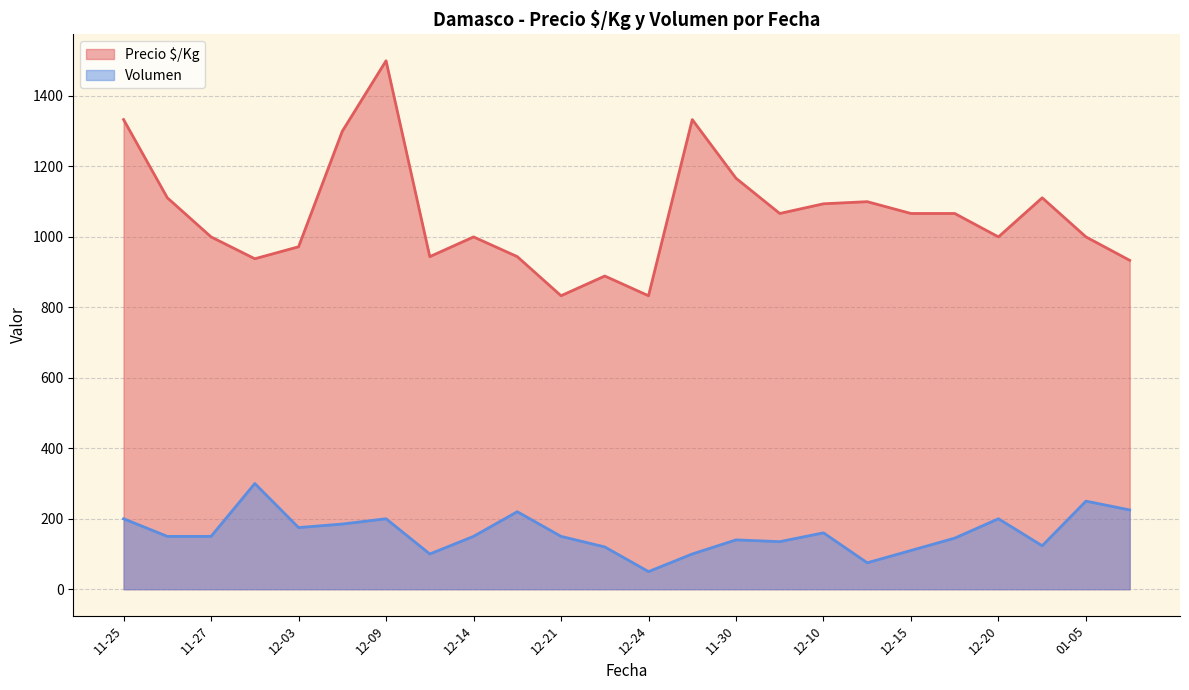

The value of Precio $/Kg at 2020-12-16 is 944. True or false?

True